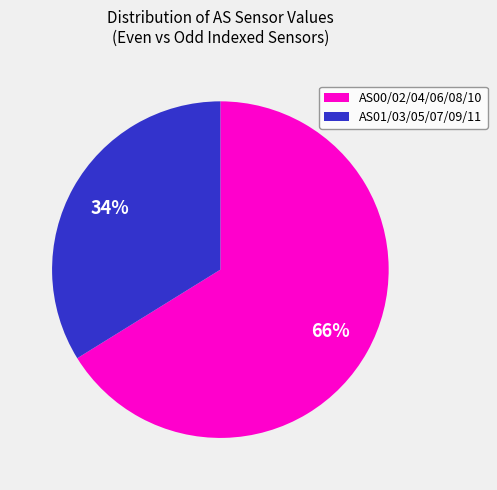

Is there any slice that represents more than half of the pie?

Yes